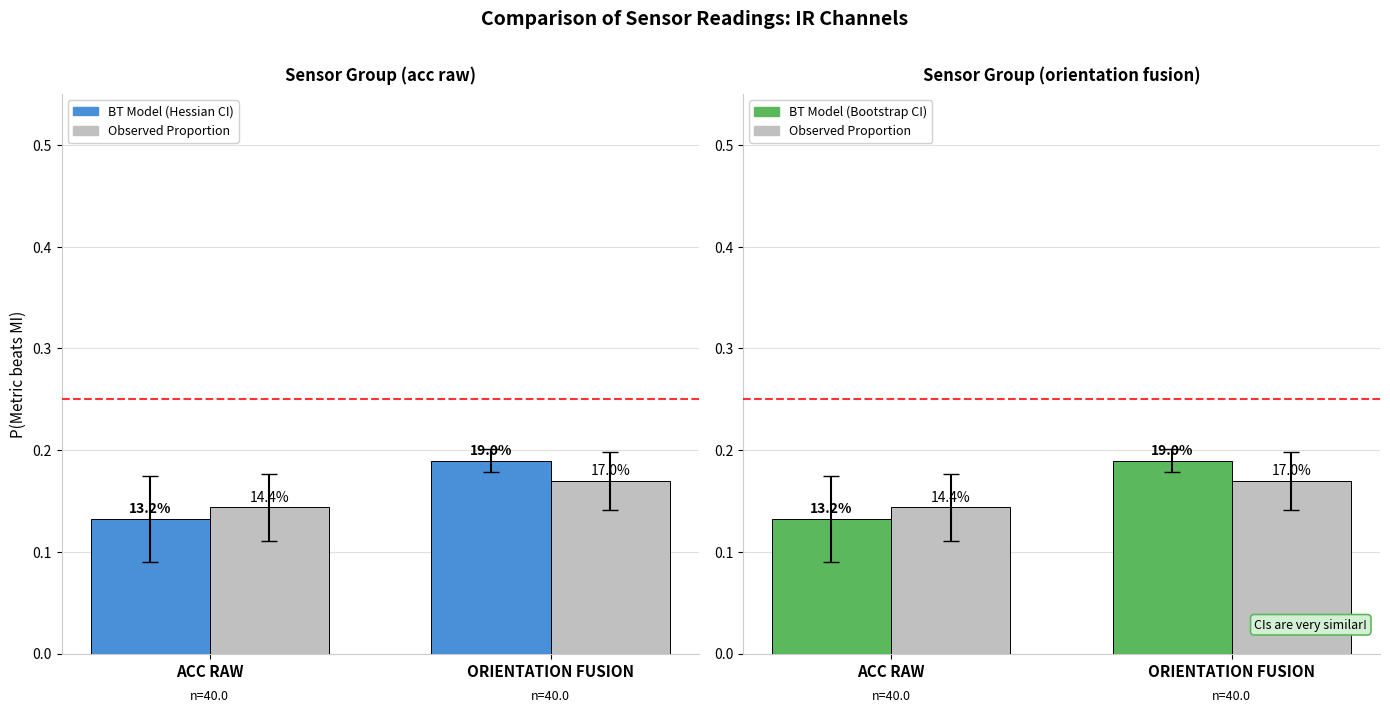

What is the label of the 2nd bar from the left?

ORIENTATION FUSION